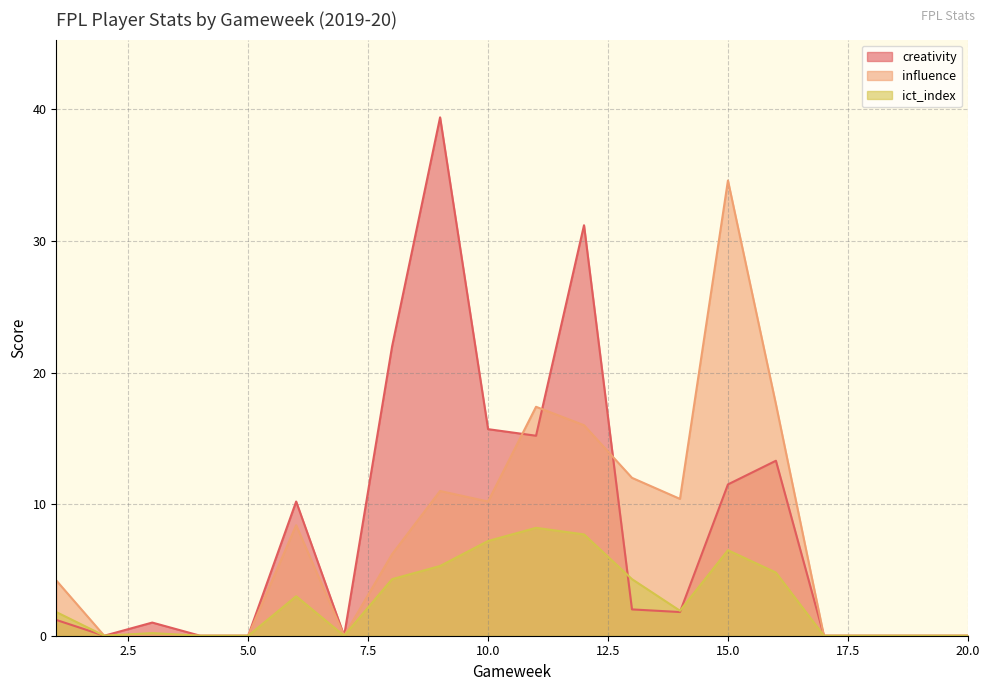

True or false: creativity has more than 2 interior local peaks.

True